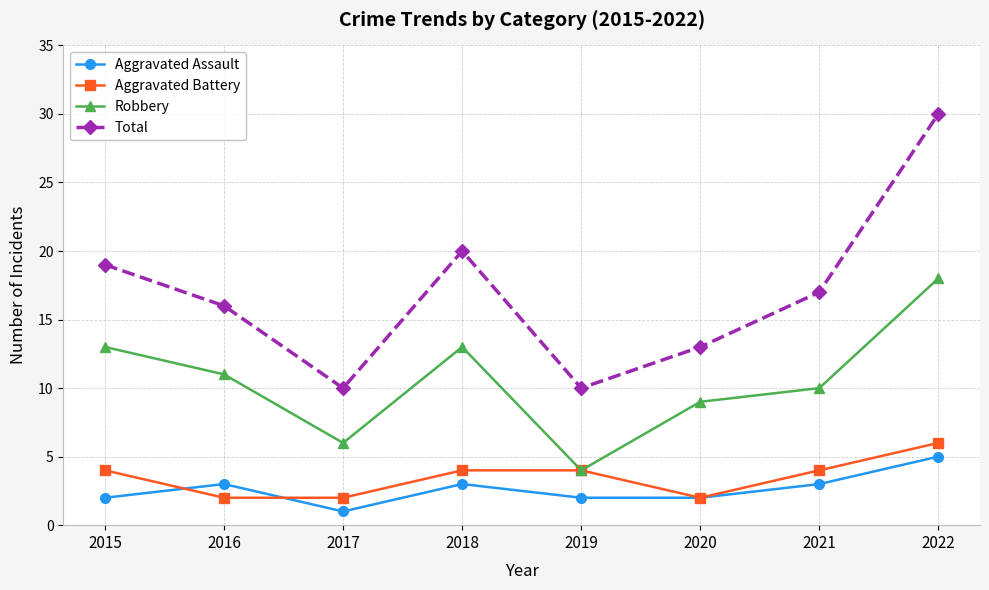

True or false: Total and Robbery intersect in this chart.

False